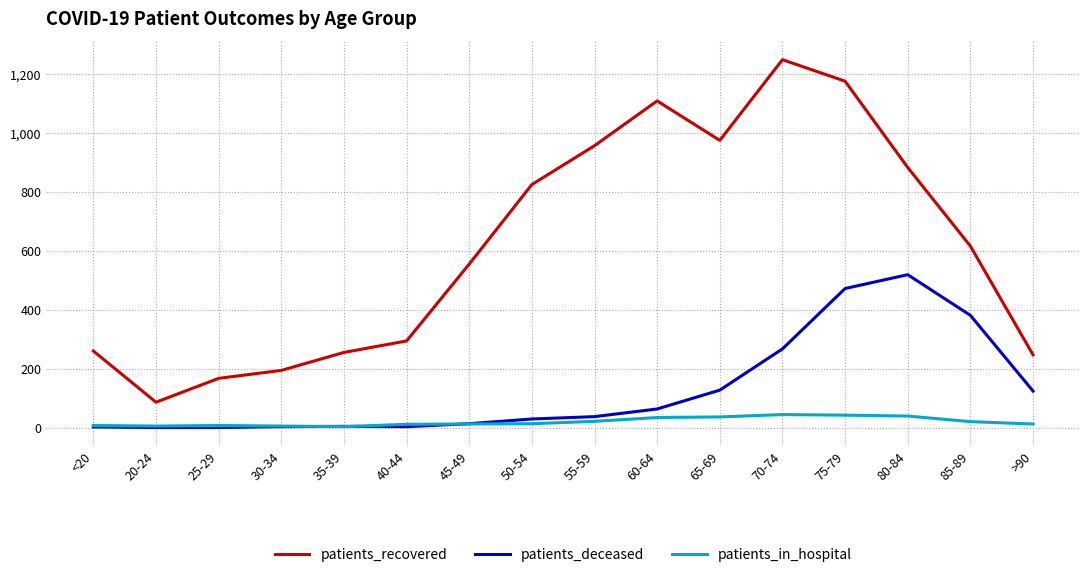

True or false: patients_recovered and patients_deceased intersect in this chart.

False